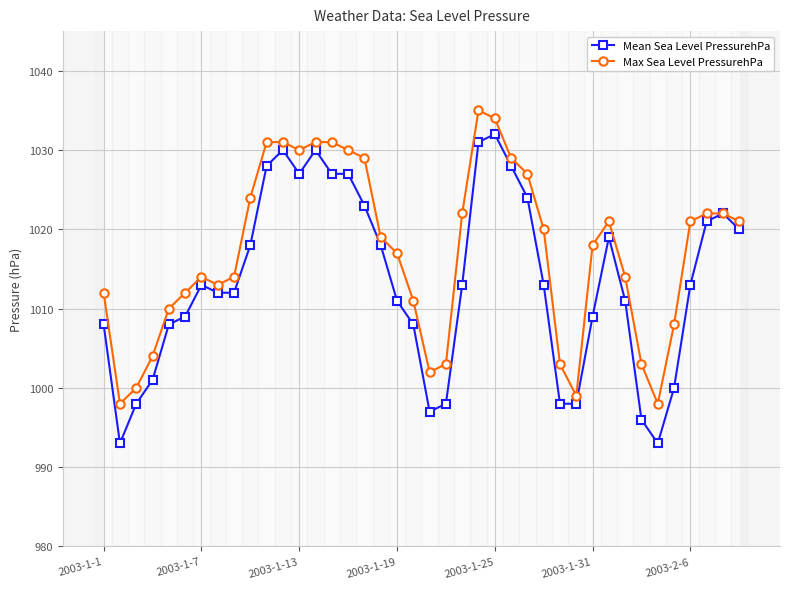

At which category is the sum across all series the highest?

23